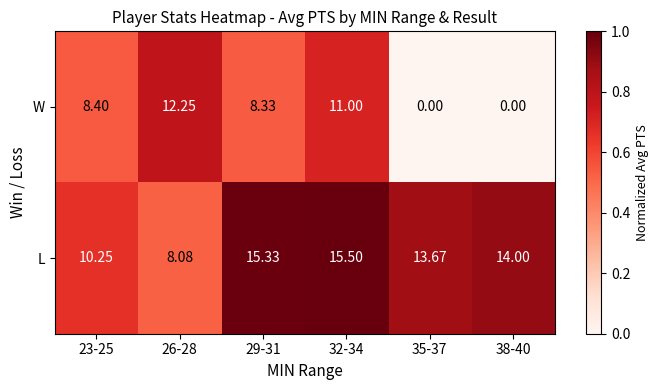

At 23-25, list the series in order from largest to smallest.

L, W